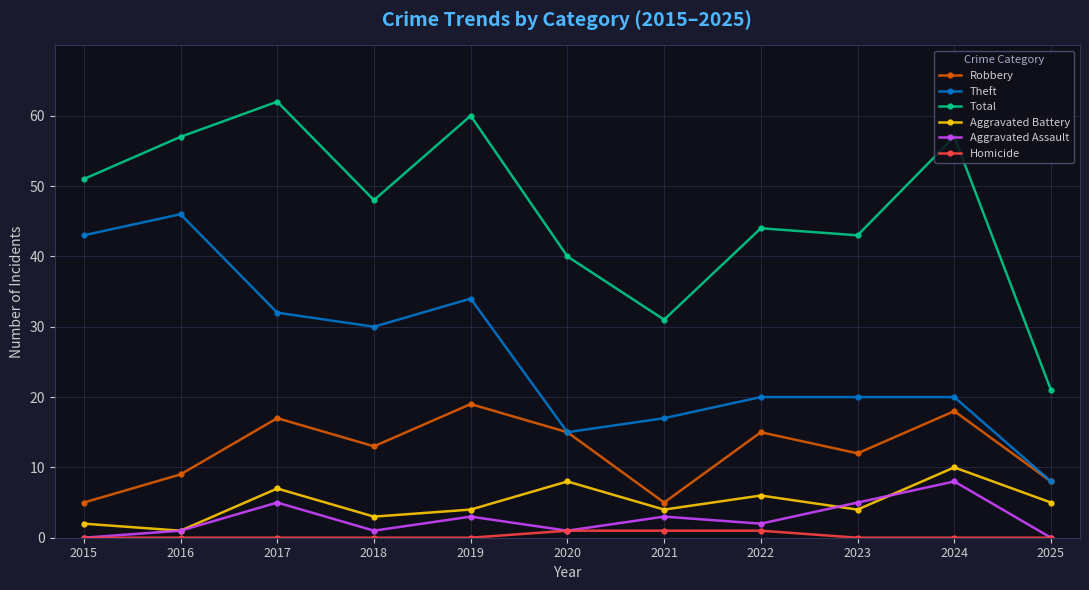

Reading left to right, what are all the values shown in this chart?

Robbery: 2015=5	2016=9	2017=17	2018=13	2019=19	2020=15	2021=5	2022=15	2023=12	2024=18	2025=8
Theft: 2015=43	2016=46	2017=32	2018=30	2019=34	2020=15	2021=17	2022=20	2023=20	2024=20	2025=8
Total: 2015=51	2016=57	2017=62	2018=48	2019=60	2020=40	2021=31	2022=44	2023=43	2024=57	2025=21
Aggravated Battery: 2015=2	2016=1	2017=7	2018=3	2019=4	2020=8	2021=4	2022=6	2023=4	2024=10	2025=5
Aggravated Assault: 2015=0	2016=1	2017=5	2018=1	2019=3	2020=1	2021=3	2022=2	2023=5	2024=8	2025=0
Homicide: 2015=0	2016=0	2017=0	2018=0	2019=0	2020=1	2021=1	2022=1	2023=0	2024=0	2025=0